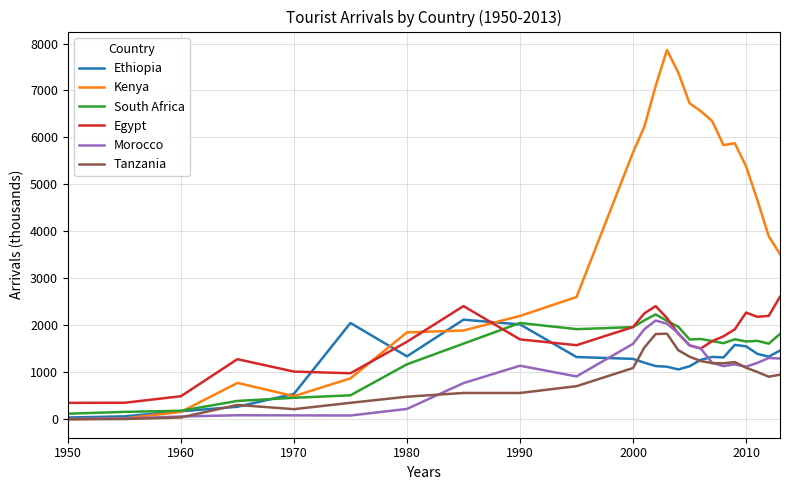

True or false: Tanzania and Egypt cross at least once.

False